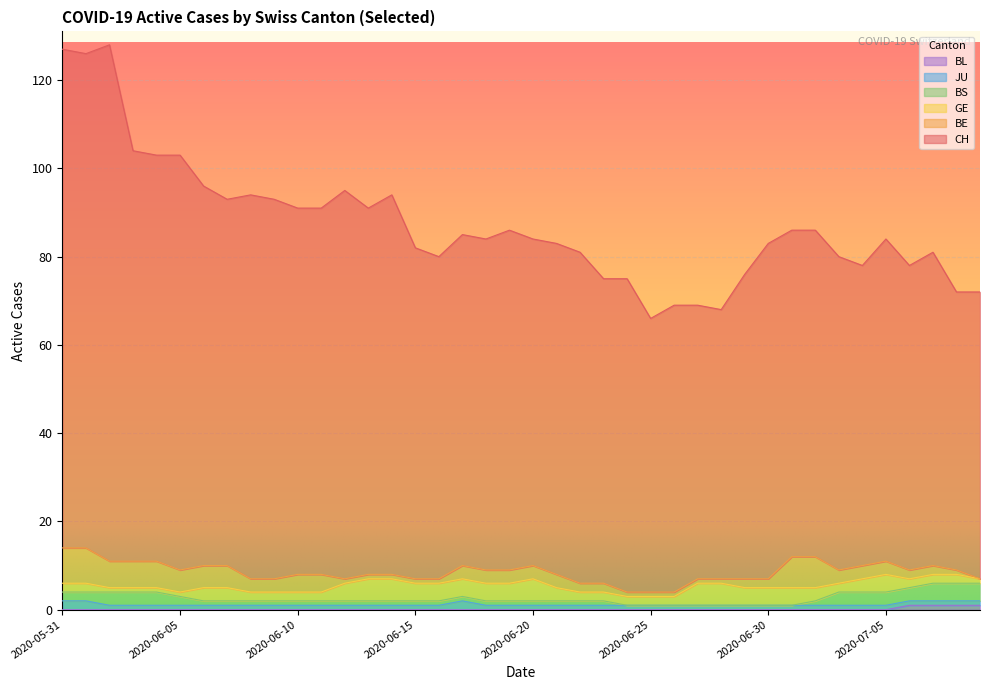

How many lines are shown in the chart?

6